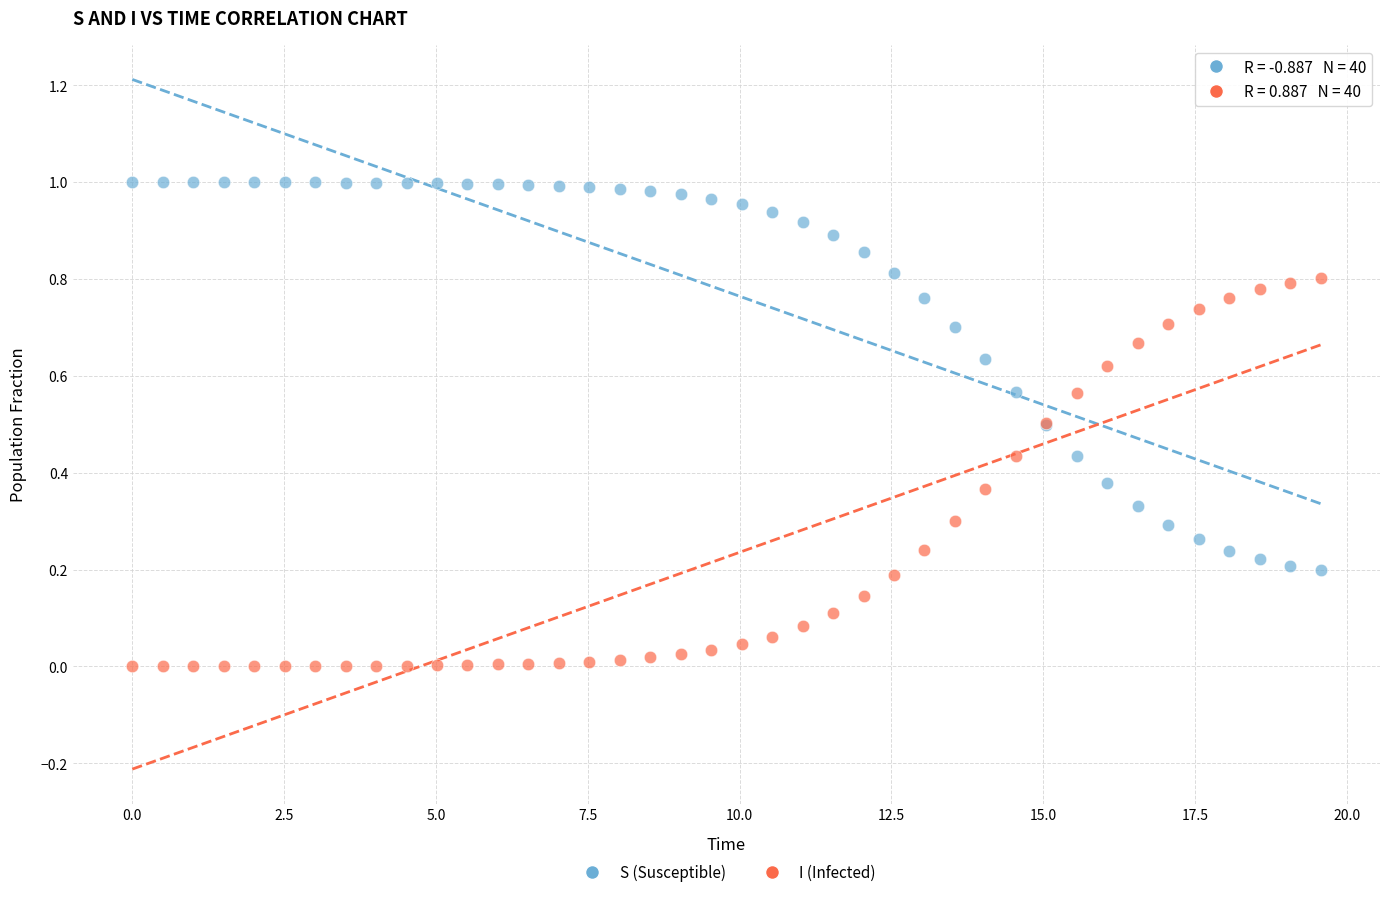

Which series contains the lowest Y value?

I (Infected)